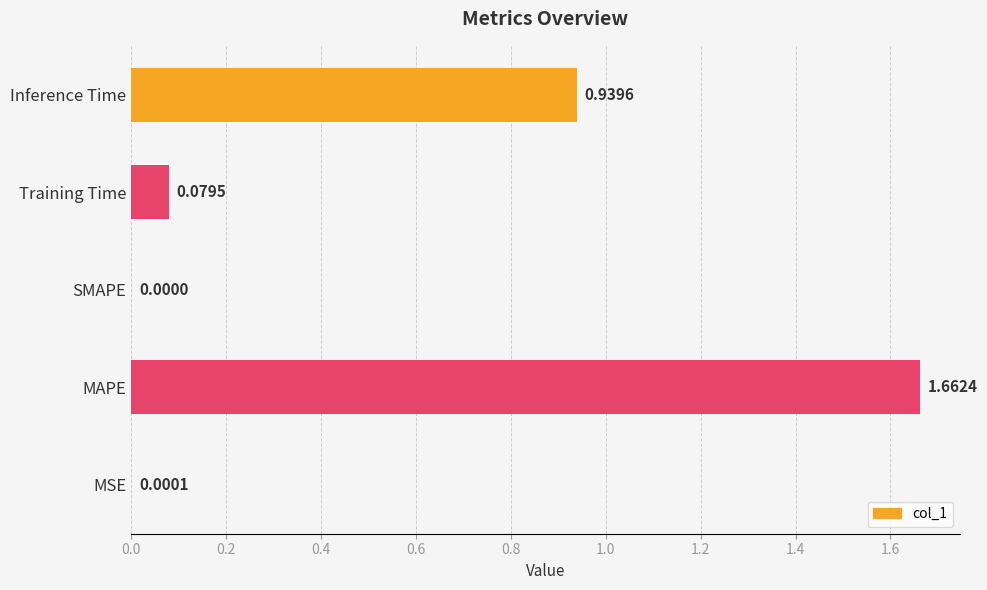

What is the change in value from SMAPE to Training Time?

+0.1